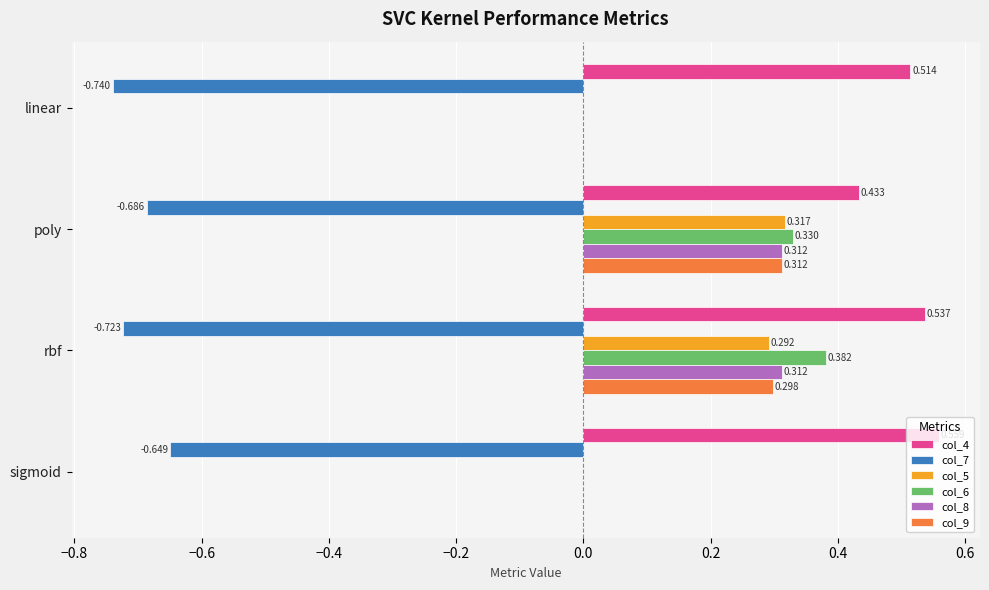

At which category does the chart reach its peak across all series?

sigmoid